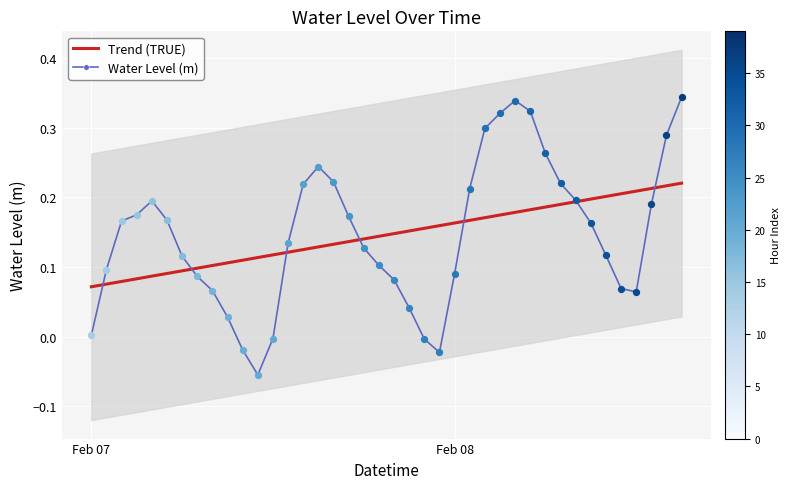

Which series has the largest Y range (max minus min)?

Water Level (m)